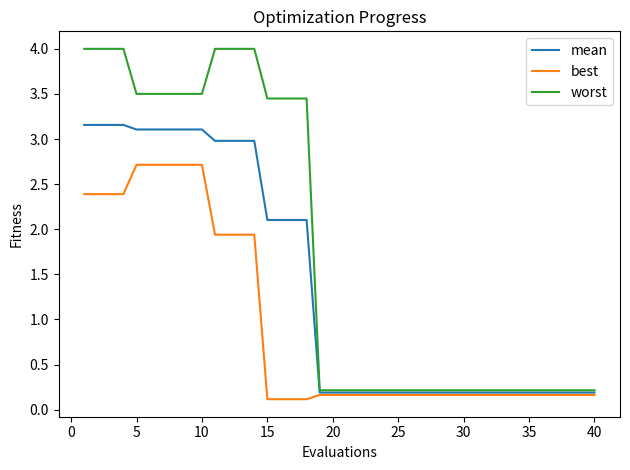

Which series has the widest spread of values?

worst